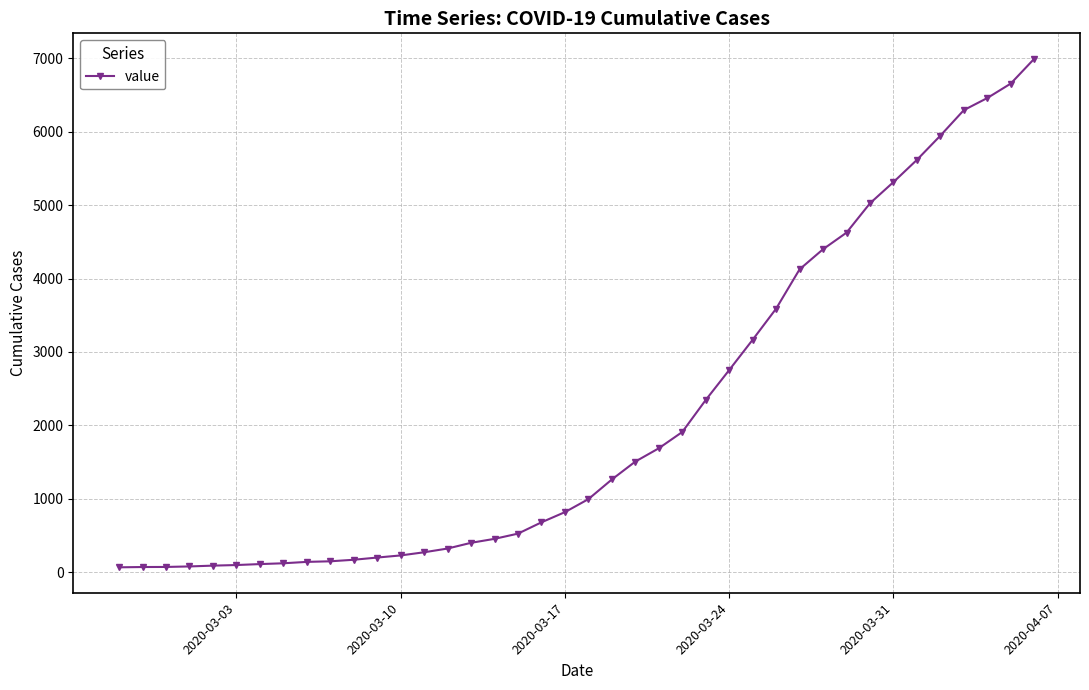

What is the greatest value displayed?

6995